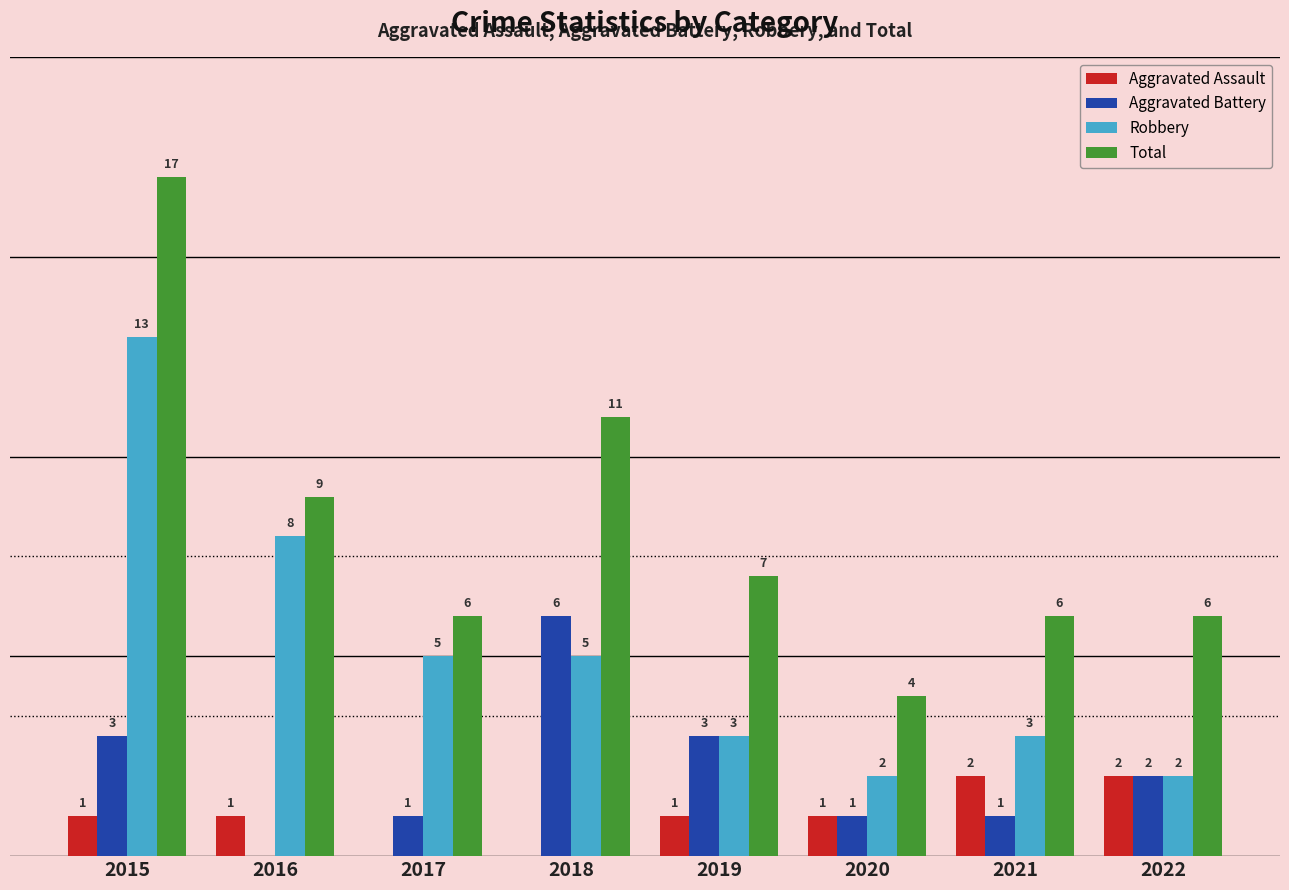

Which series has the largest total across all categories?

Total